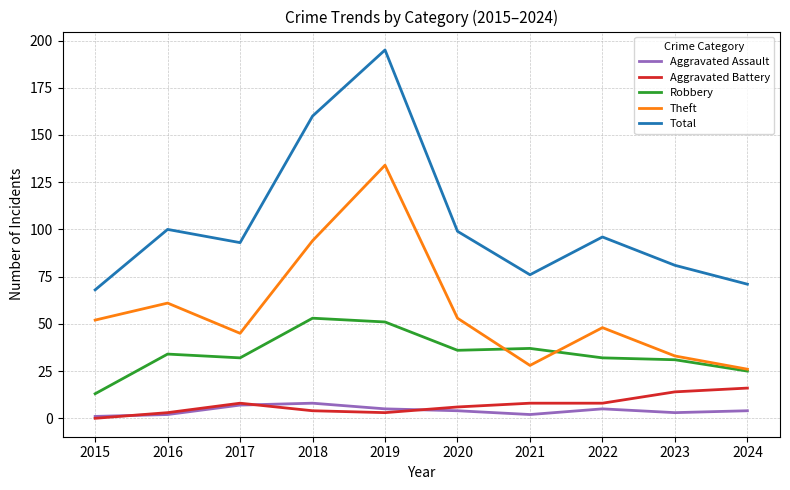

What is the maximum value for Theft?

134